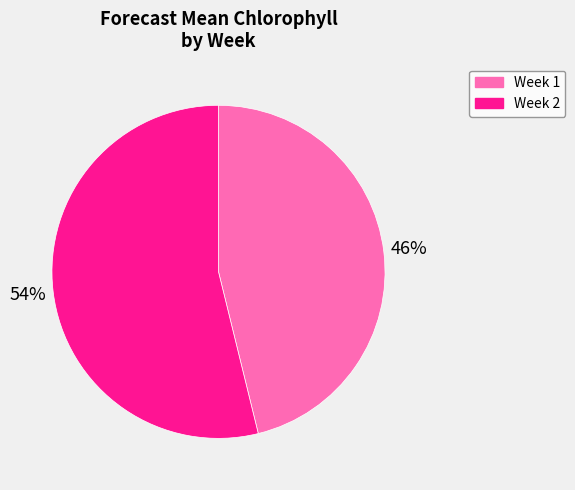

To the nearest percent, what is the average slice percentage?

50%